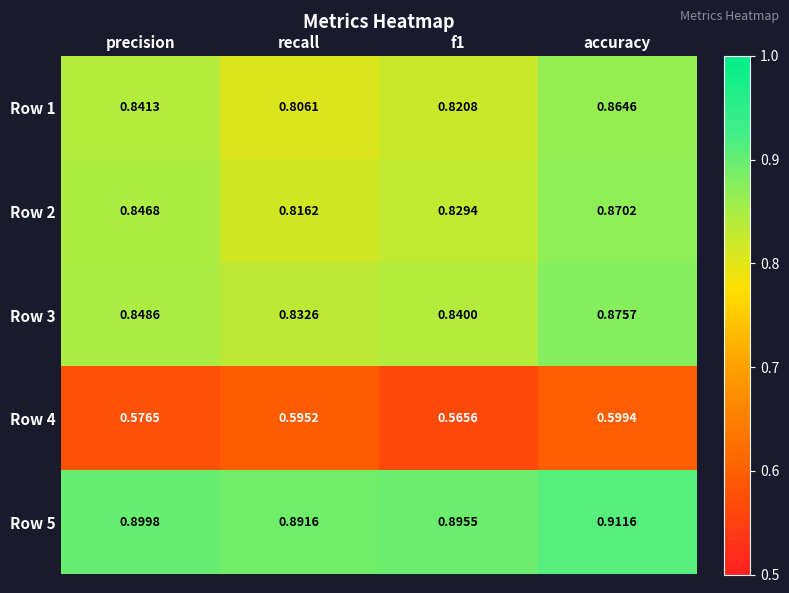

What is the total value across all series at f1?

4.0